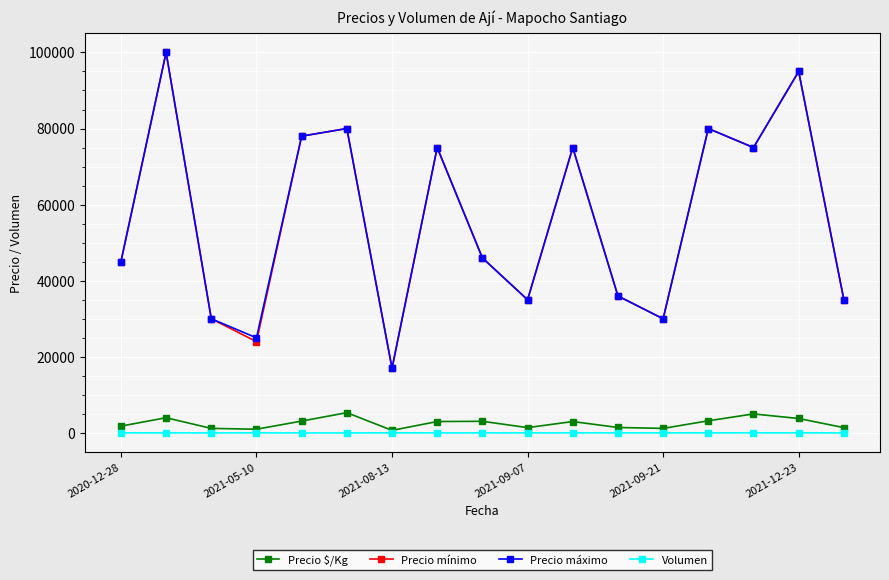

What is the sum of all Precio máximo values?

957000